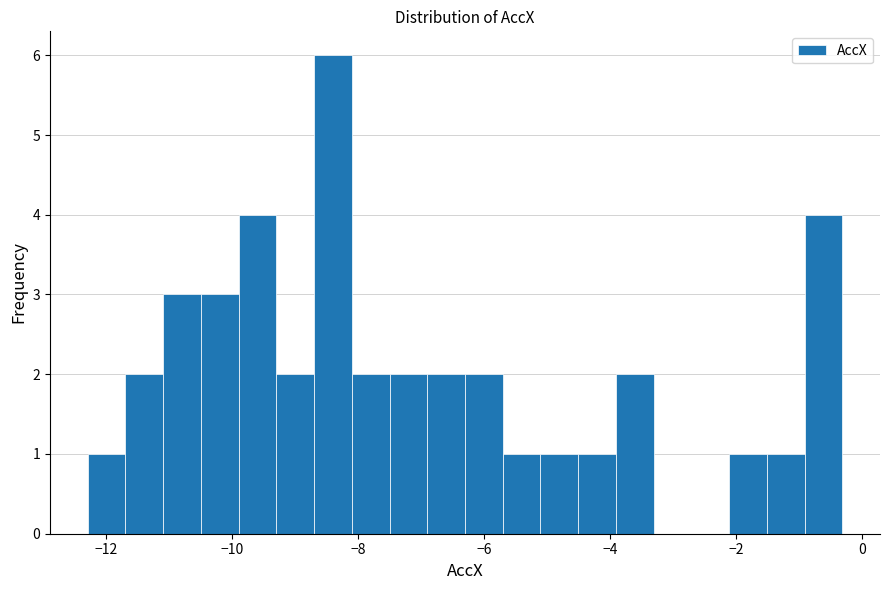

Around what value on the x-axis is the tallest bar? Give the approximate position of its centre, as read against the axis.

-8.4